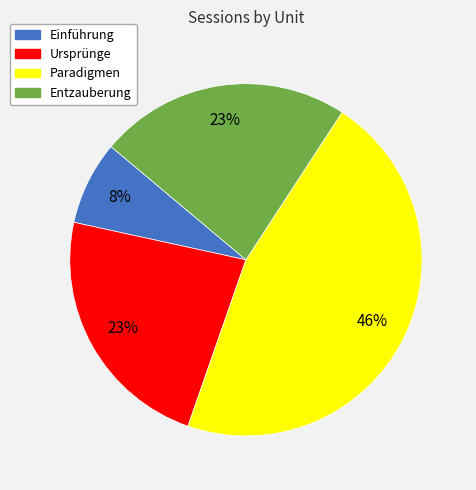

To the nearest percent, what is the average slice percentage?

25%